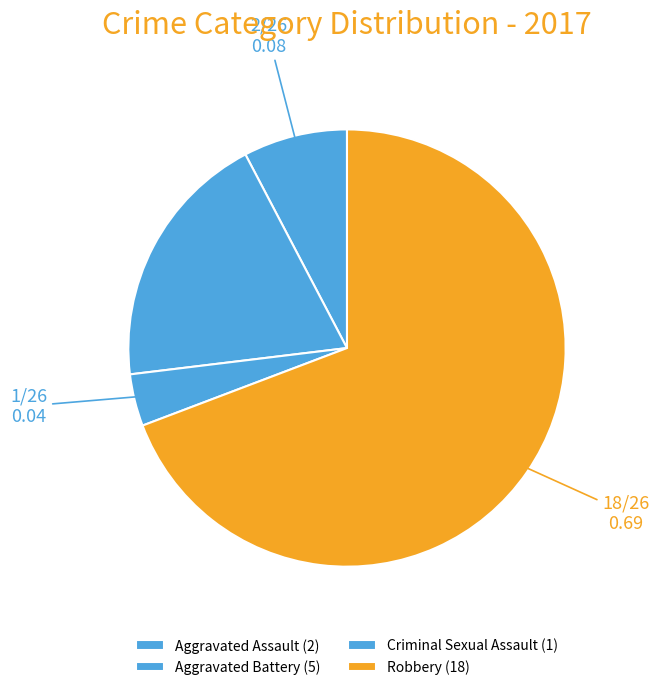

To the nearest percent, what portion does Aggravated Assault represent?

8%